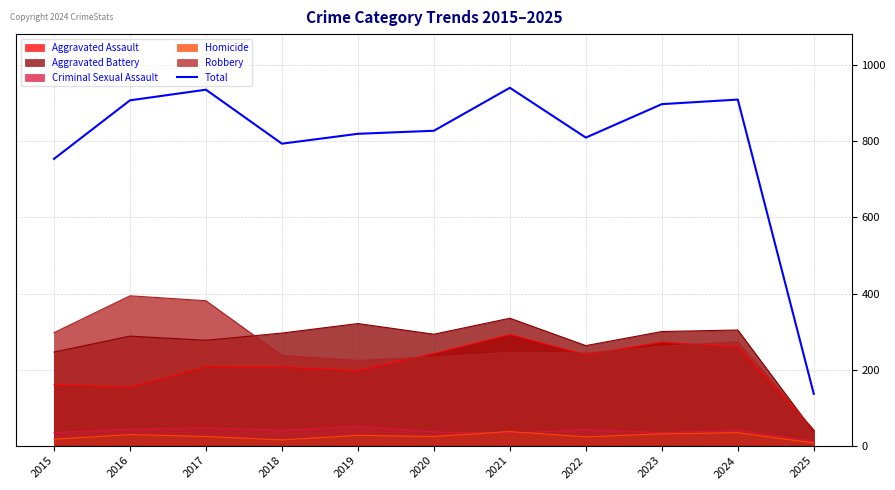

True or false: the data shows 1349 at 2015.

False